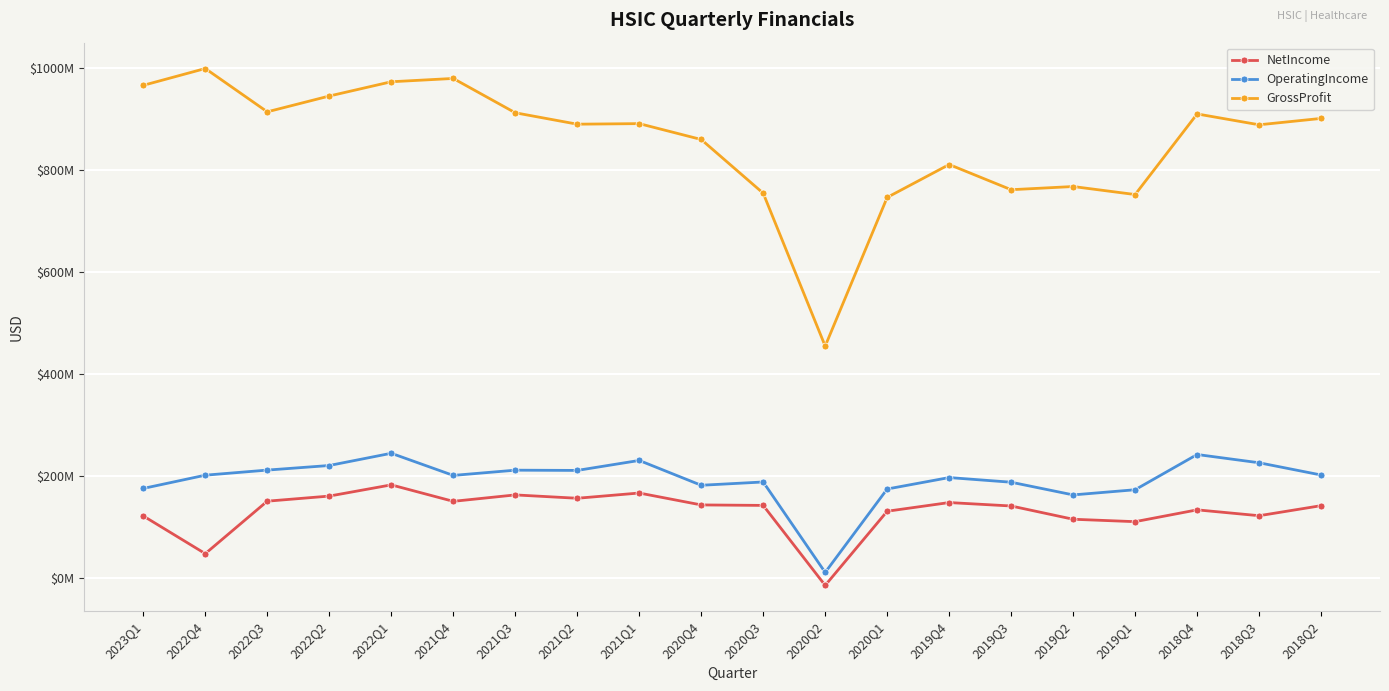

What are all the series names shown in the legend?

NetIncome, OperatingIncome, GrossProfit